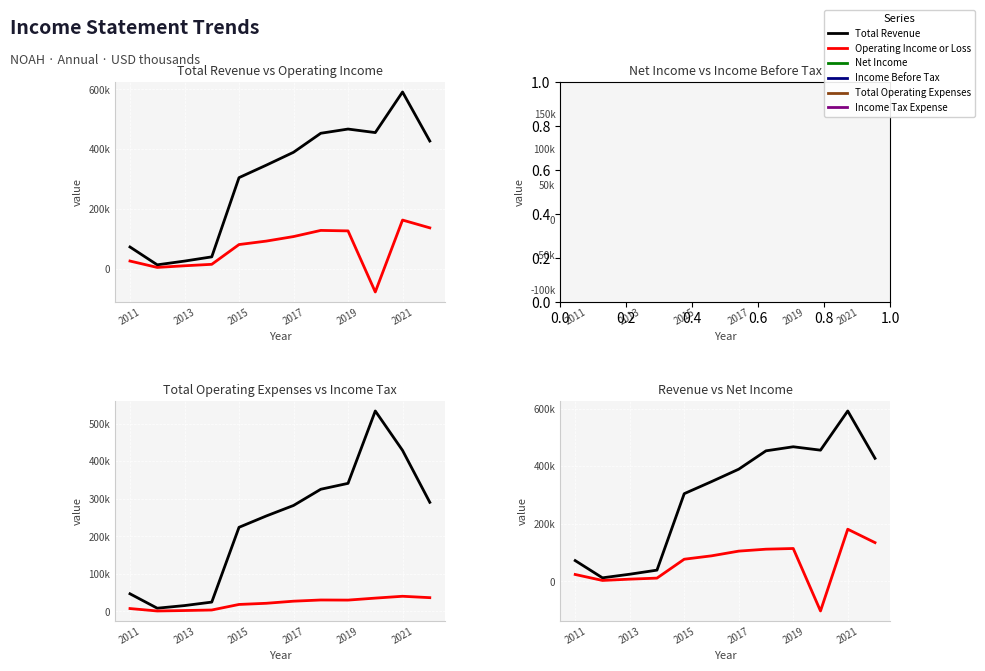

At which category does the chart reach its peak across all series?

2021